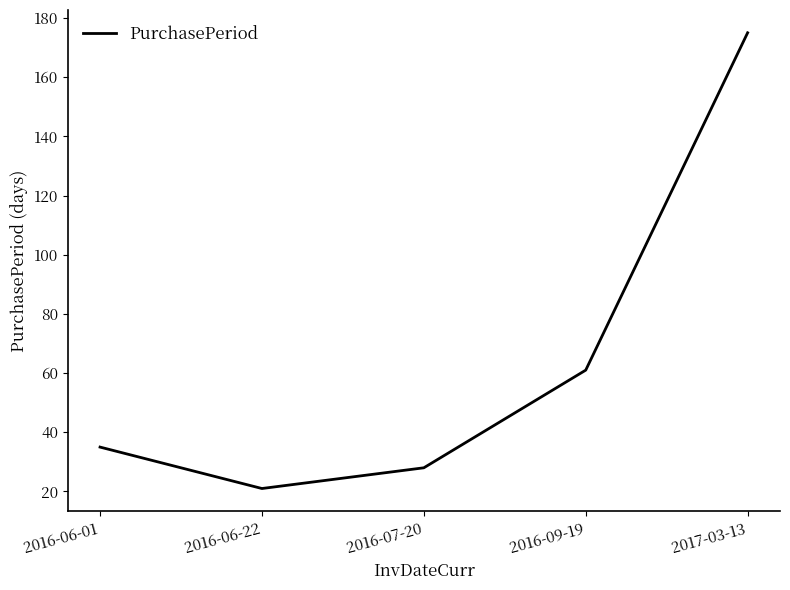

How many values are below 35?

2